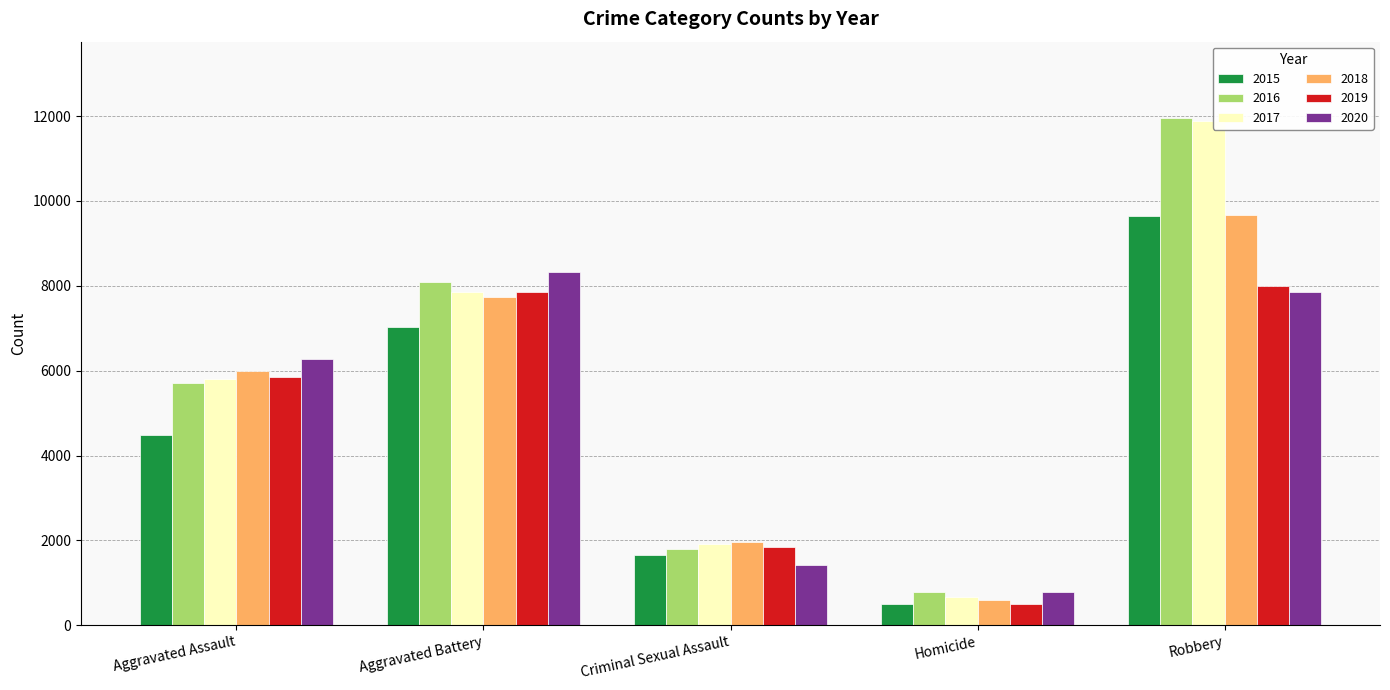

What position from the left is Aggravated Assault?

1